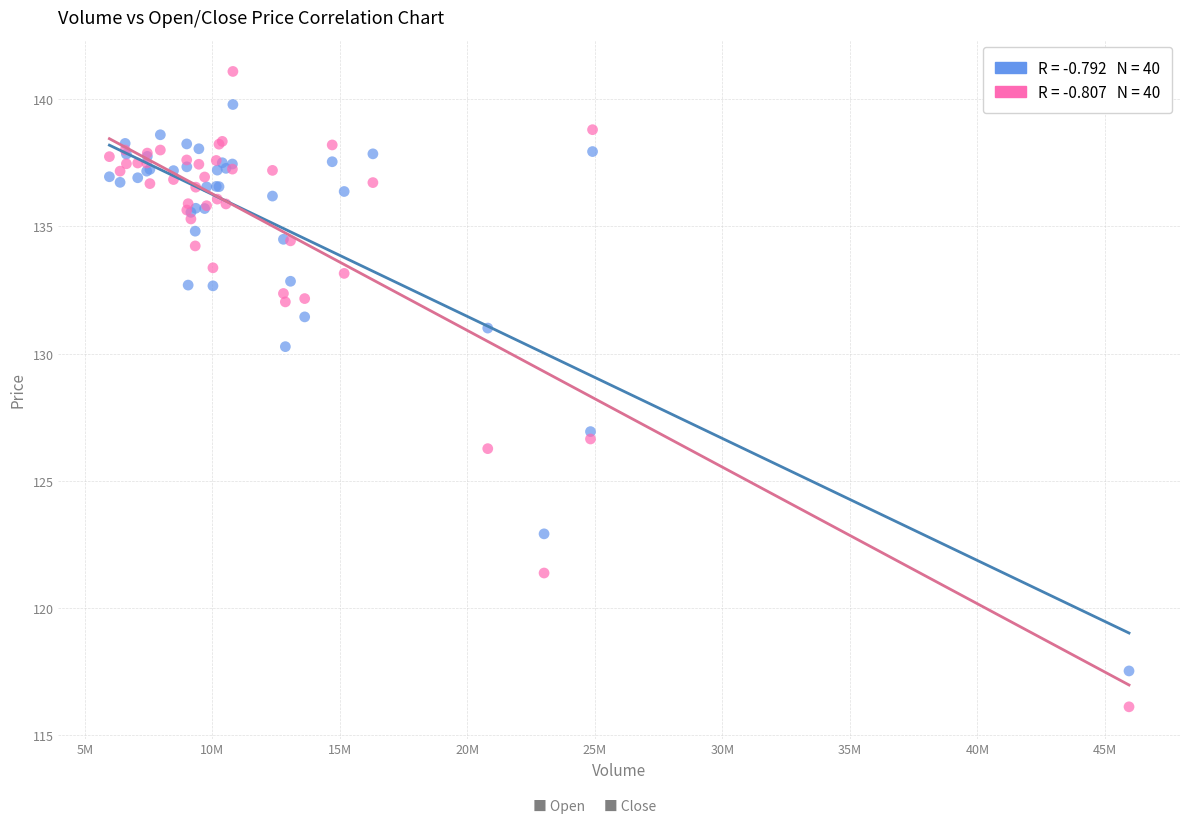

Across all series, what Y value is closest to 128?

126.9